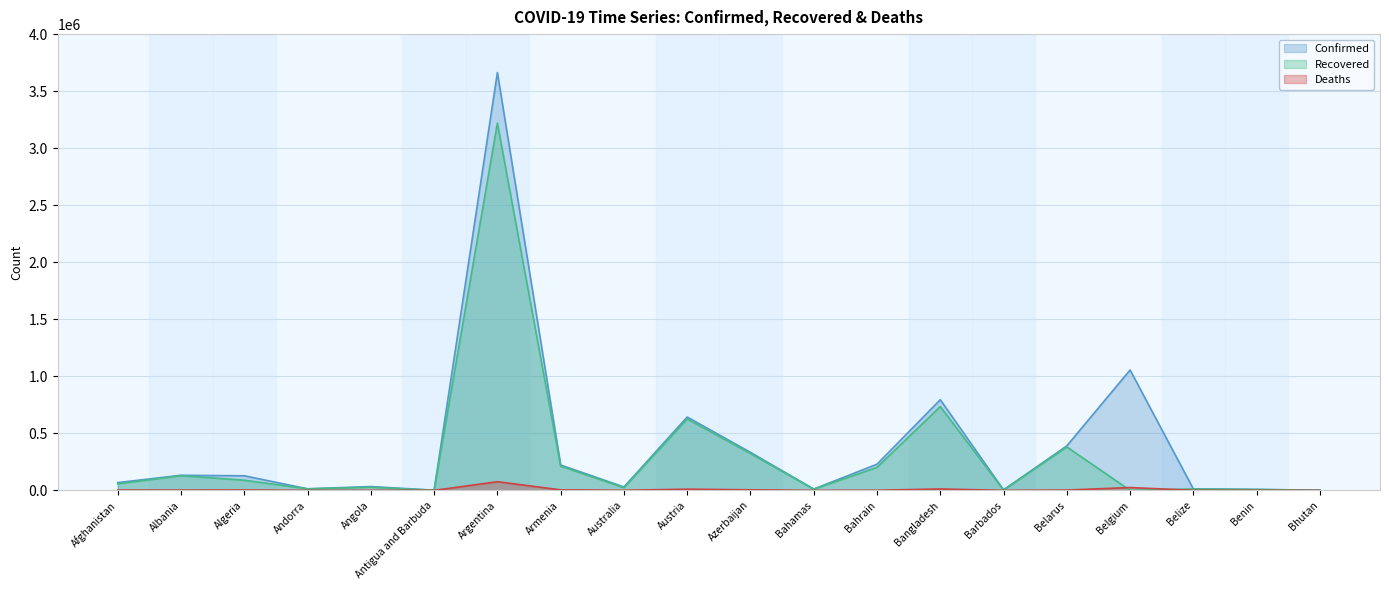

Reading left to right, extract all data points from this chart.

Confirmed: Afghanistan=68366	Albania=132264	Algeria=127926	Andorra=13682	Angola=33607	Antigua and Barbuda=1258	Argentina=3663215	Armenia=222513	Australia=30074	Austria=643168	Azerbaijan=333317	Bahamas=11622	Bahrain=229468	Bangladesh=794985	Barbados=4006	Belarus=390203	Belgium=1055543	Belize=12789	Benin=8058	Bhutan=1491
Recovered: Afghanistan=57119	Albania=129042	Algeria=89040	Andorra=13405	Angola=27529	Antigua and Barbuda=1200	Argentina=3219474	Armenia=212566	Australia=23572	Austria=626259	Azerbaijan=322806	Bahamas=10503	Bahrain=201683	Bangladesh=735157	Barbados=3922	Belarus=380677	Belgium=0	Belize=12376	Benin=7893	Bhutan=1186
Deaths: Afghanistan=2869	Albania=2447	Algeria=3448	Andorra=127	Angola=745	Antigua and Barbuda=42	Argentina=76135	Armenia=4423	Australia=910	Austria=10573	Azerbaijan=4891	Bahamas=226	Bahrain=902	Bangladesh=12480	Barbados=47	Belarus=2811	Belgium=24902	Belize=323	Benin=101	Bhutan=1